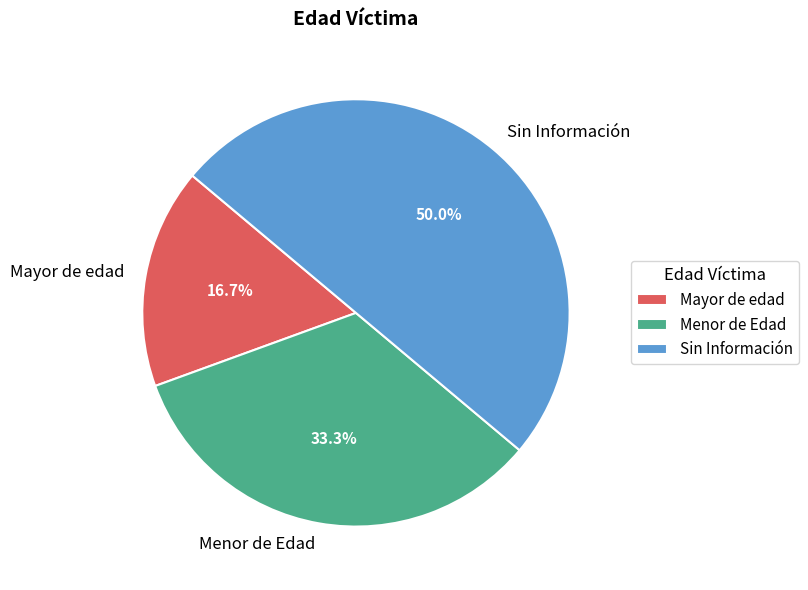

What percentage do Menor de Edad and Sin Información together represent?

83.3%